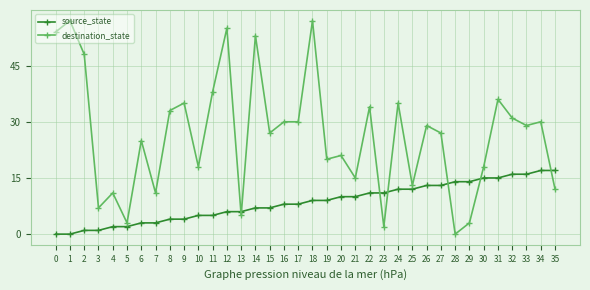

Where do destination_state and source_state first cross each other?

12 and 13